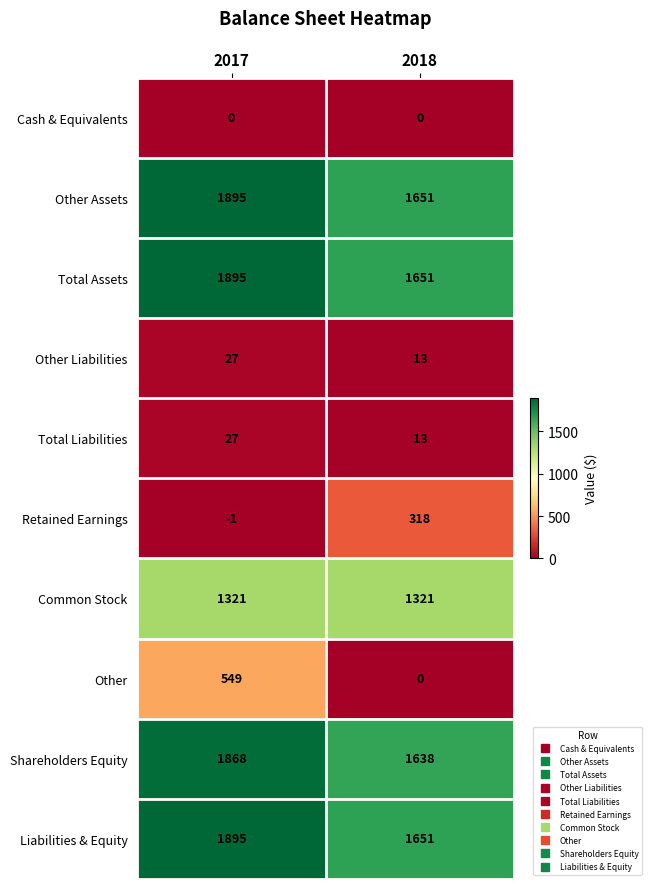

What is the sum of all Shareholders Equity values?

3506